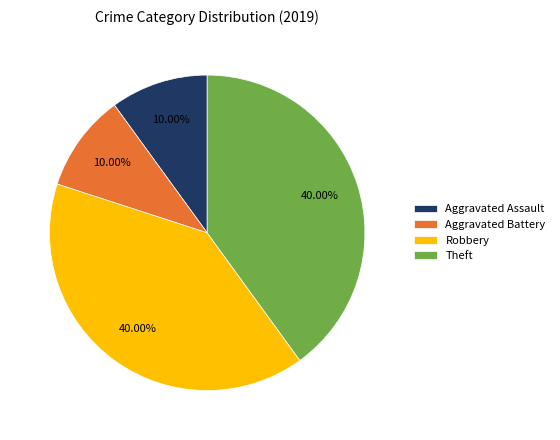

To the nearest percent, what is the difference between the largest and smallest slice percentages?

30%